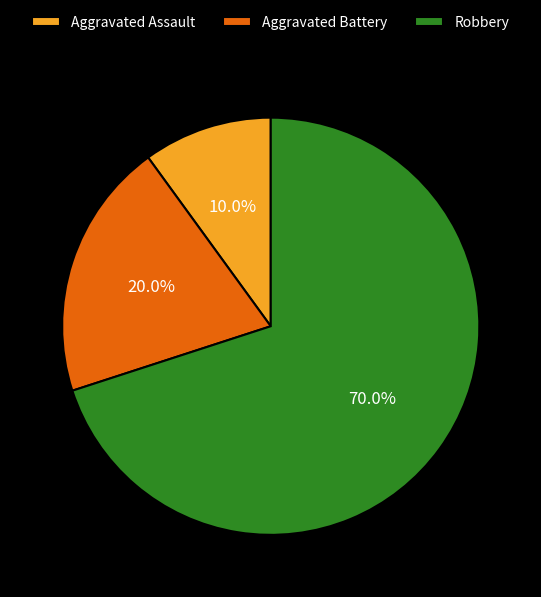

Which category accounts for the majority?

Robbery